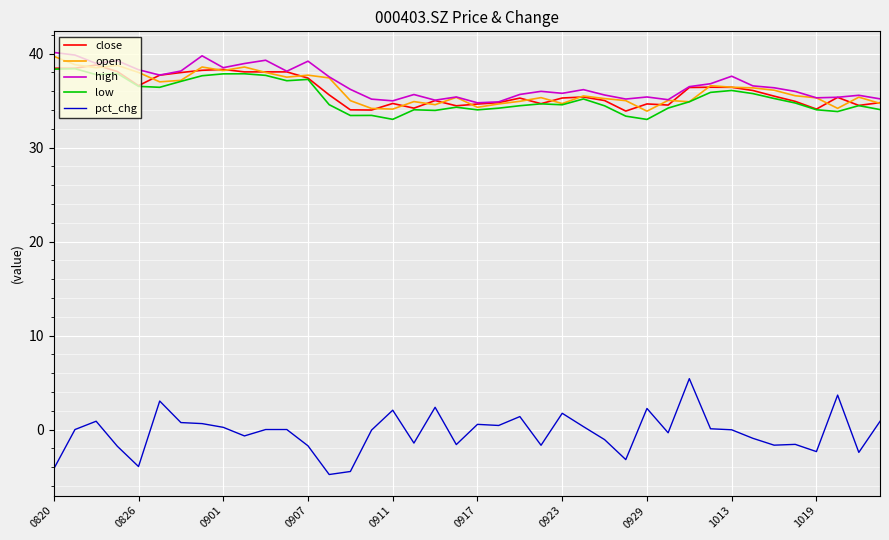

What is the average value of the low series?

35.4